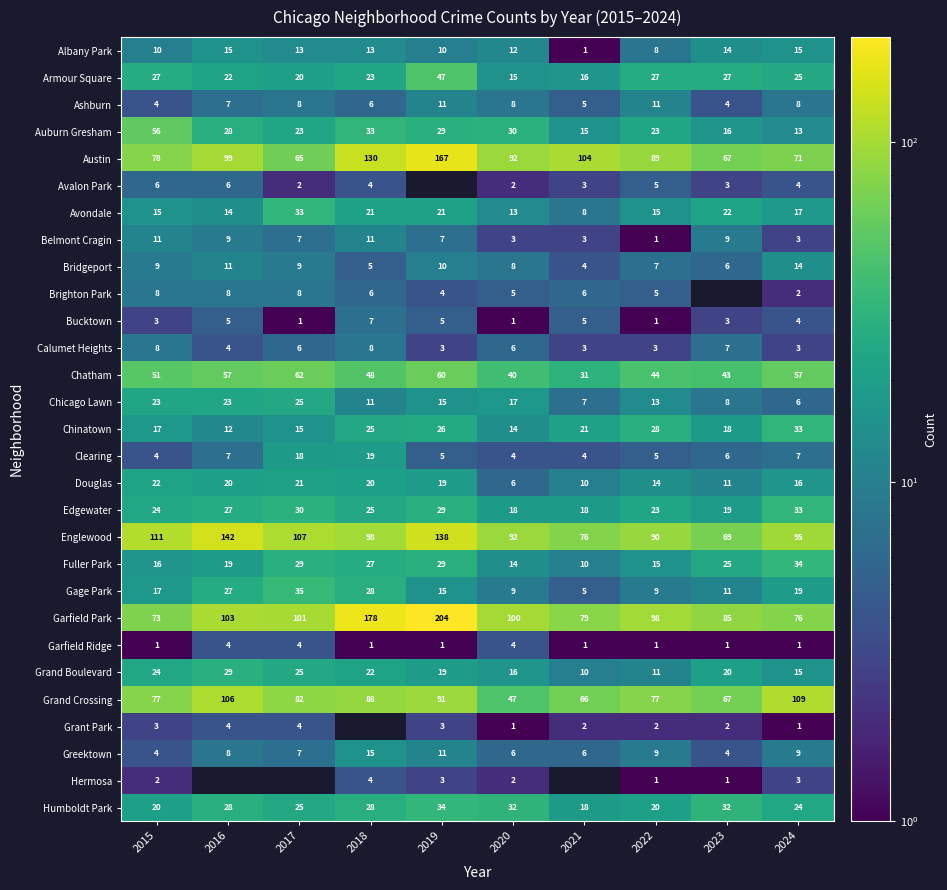

What is the maximum value shown in the chart?

204